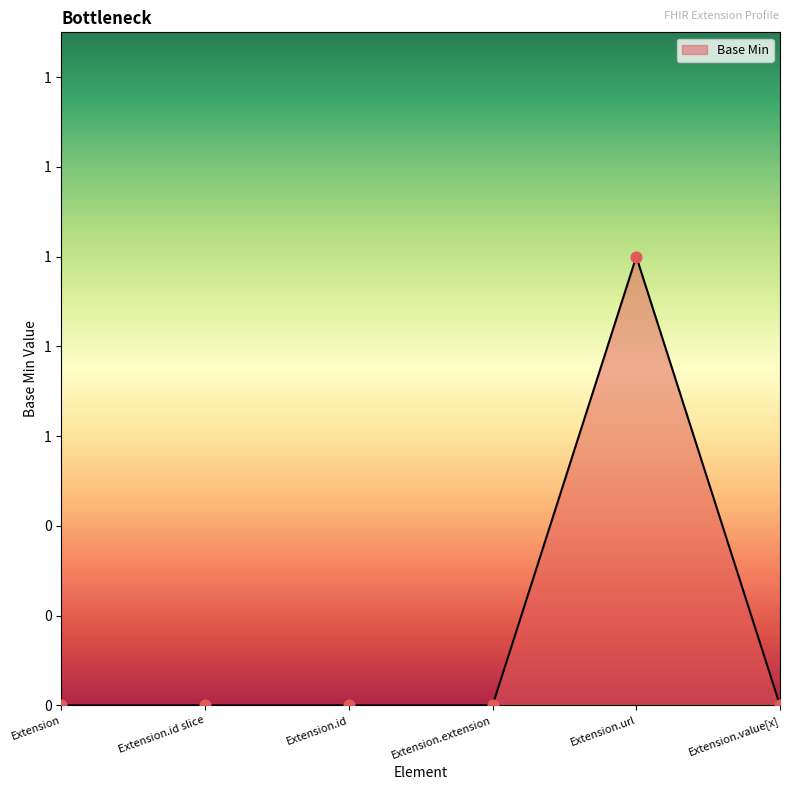

Between Extension.id and Extension.value[x], which is larger?

Extension.id